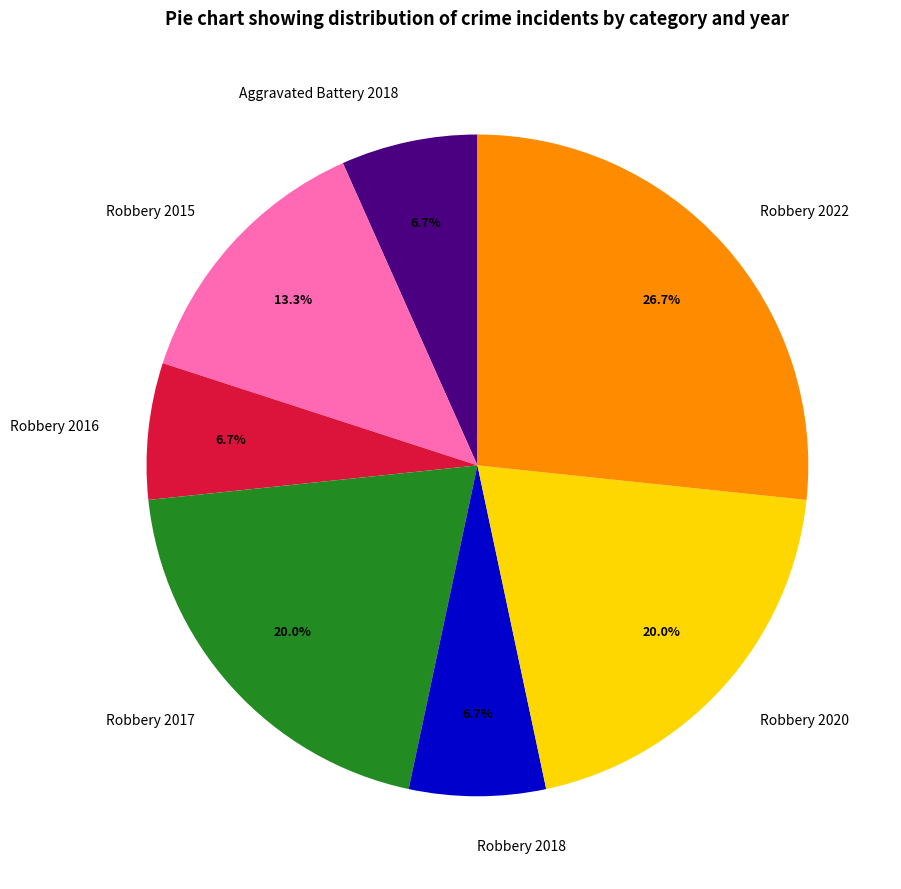

Is it true that Robbery 2020 is 9% of the pie?

False